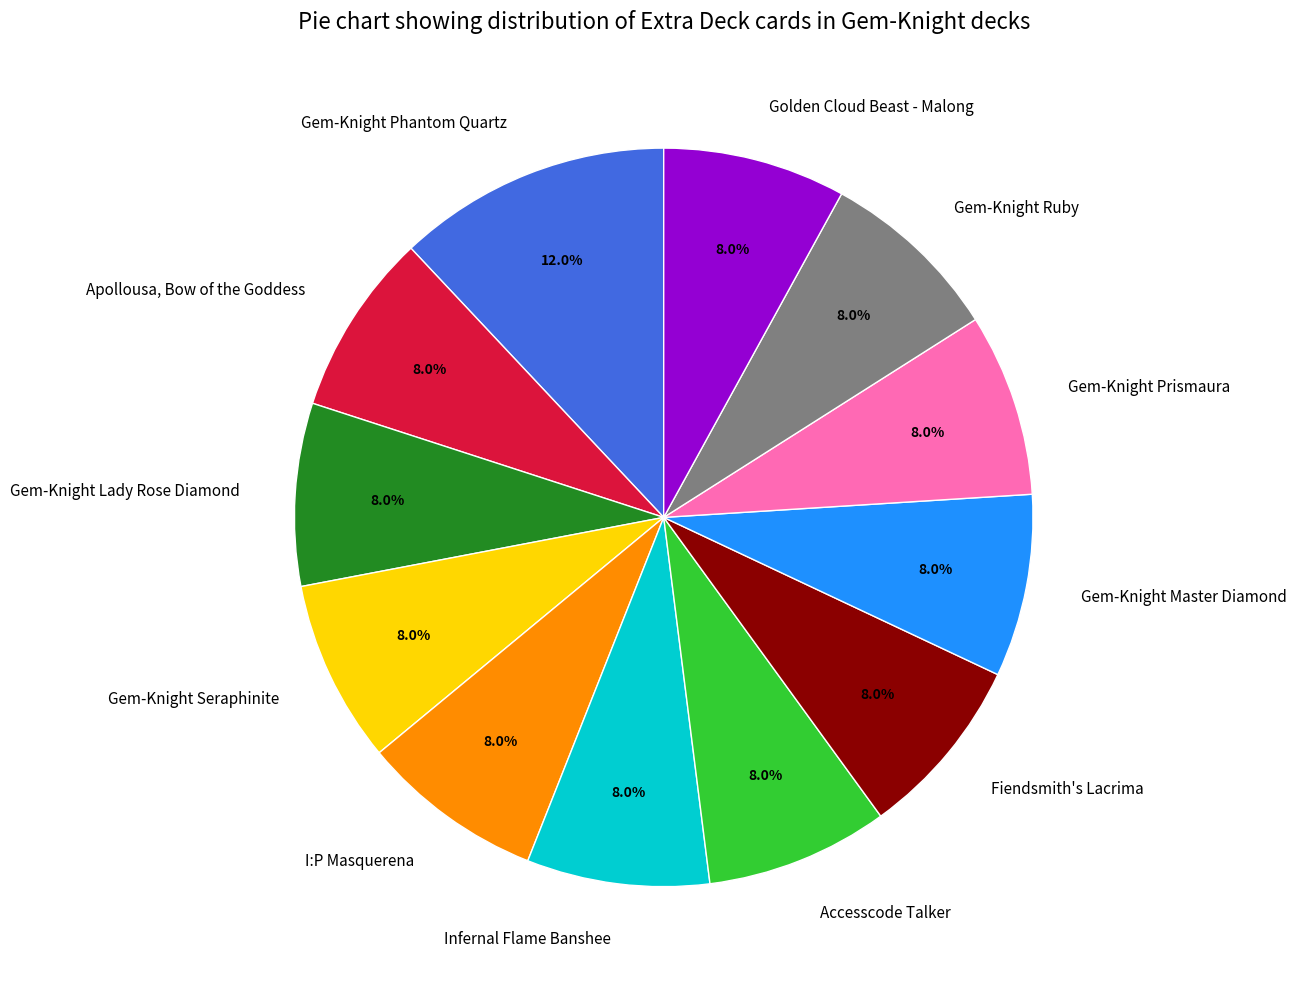

What is the largest slice in the pie chart?

Gem-Knight Phantom Quartz